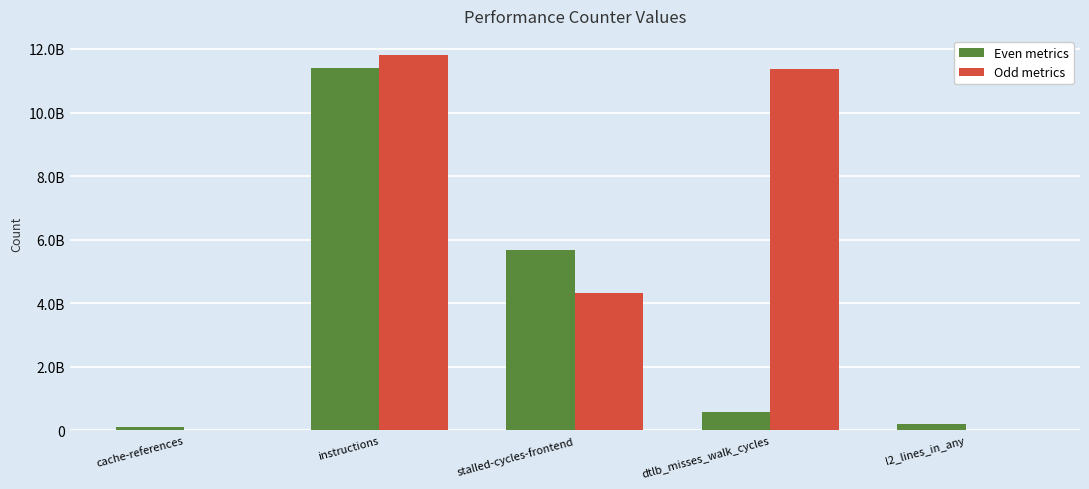

Reading right to left, extract all data points from this chart.

Even metrics: l2_lines_in_any=199176051	dtlb_misses_walk_cycles=580500570	stalled-cycles-frontend=5690227693	instructions=11391317665	cache-references=117059536
Odd metrics: l2_lines_in_any=15958572	dtlb_misses_walk_cycles=11358694191	stalled-cycles-frontend=4320791497	instructions=11819713239	cache-references=19568314